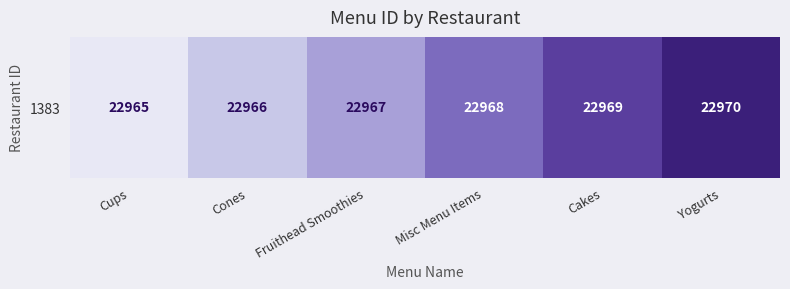

At which label does the data first exceed 22968?

Cakes